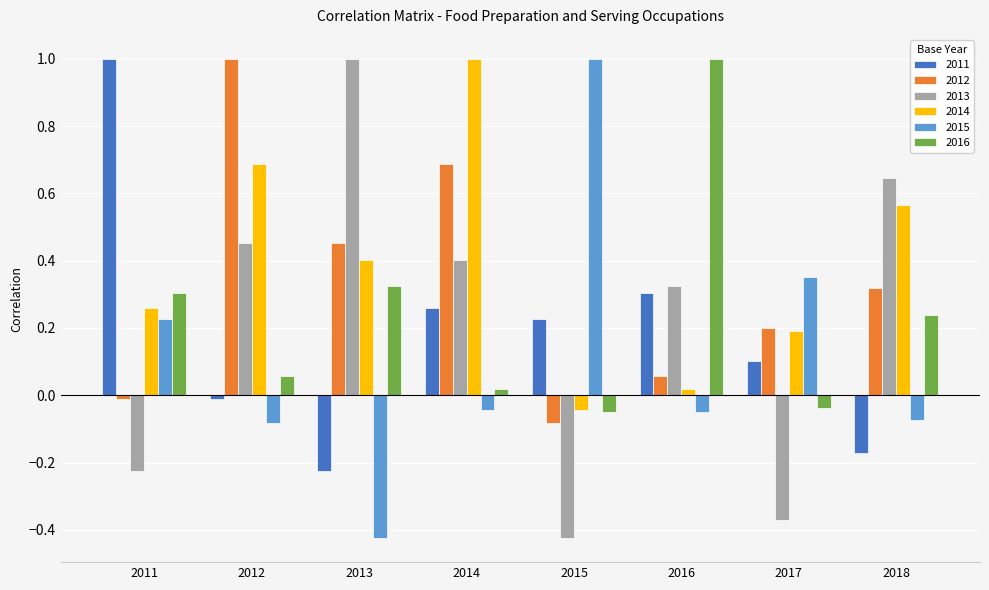

What is the difference between the highest and lowest values at 2013?

1.4